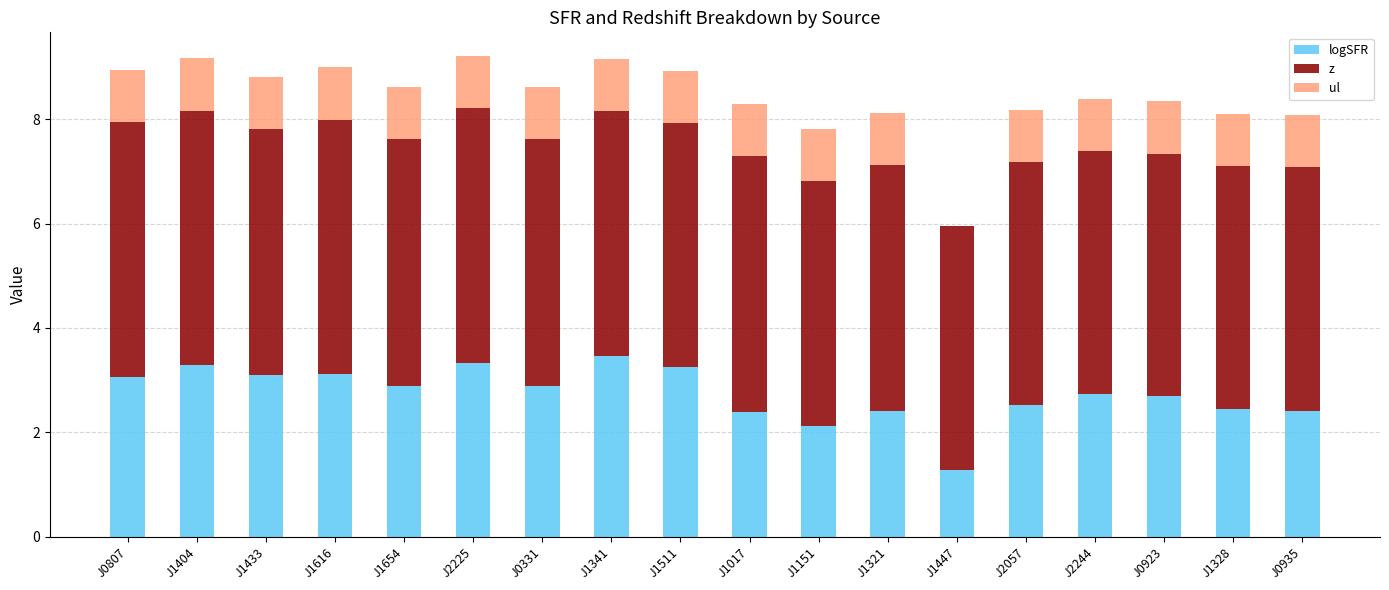

What is the sum of all logSFR values?

49.4